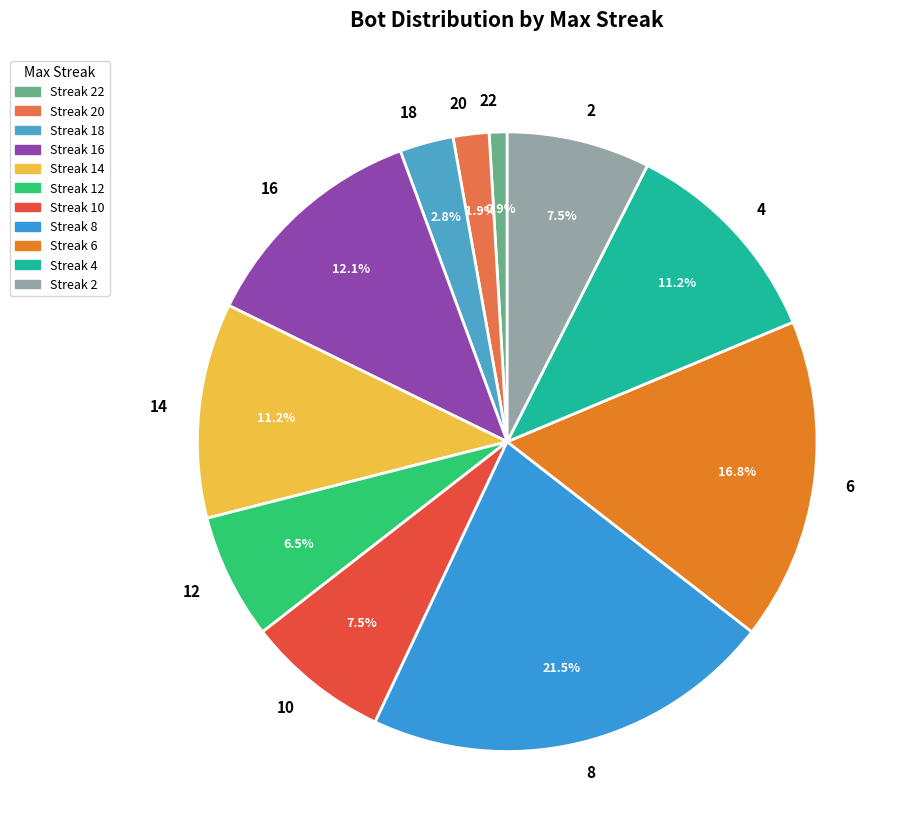

Which slice is the largest?

8